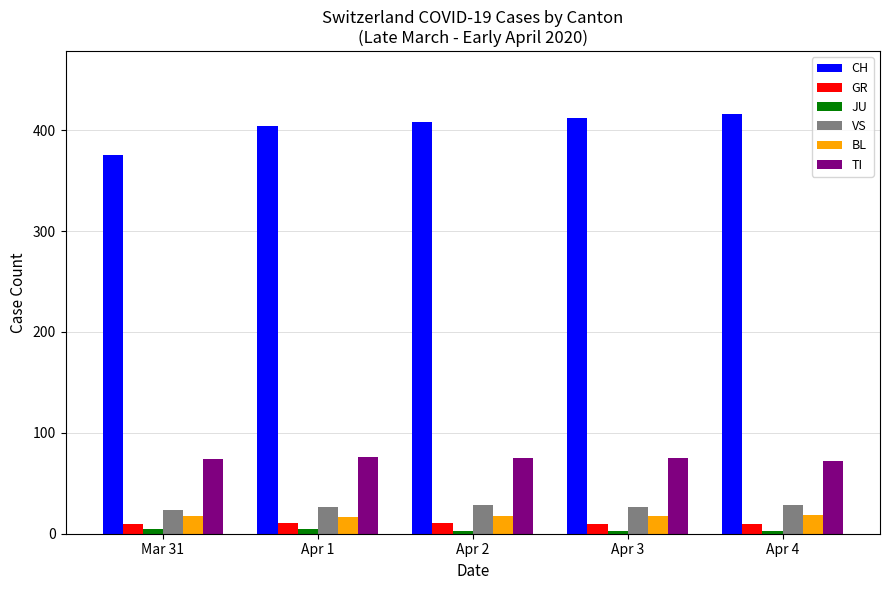

Count the number of categories in the chart.

5